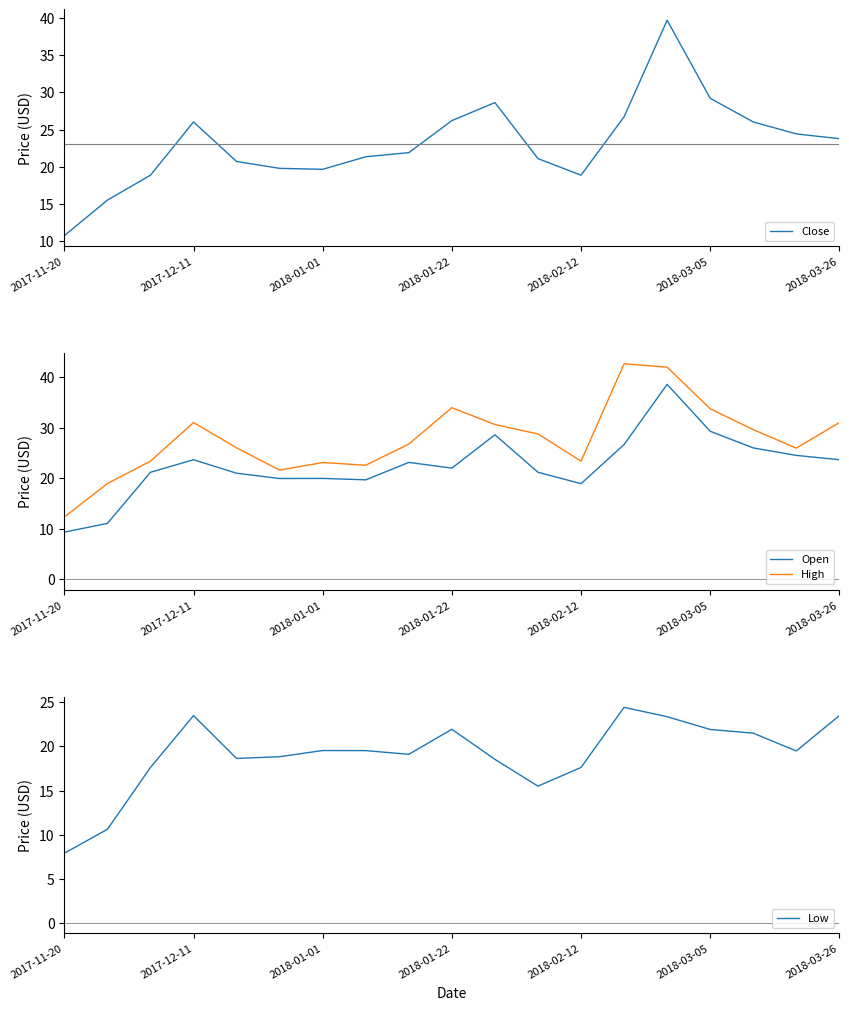

What is the highest value of the High series?

42.7